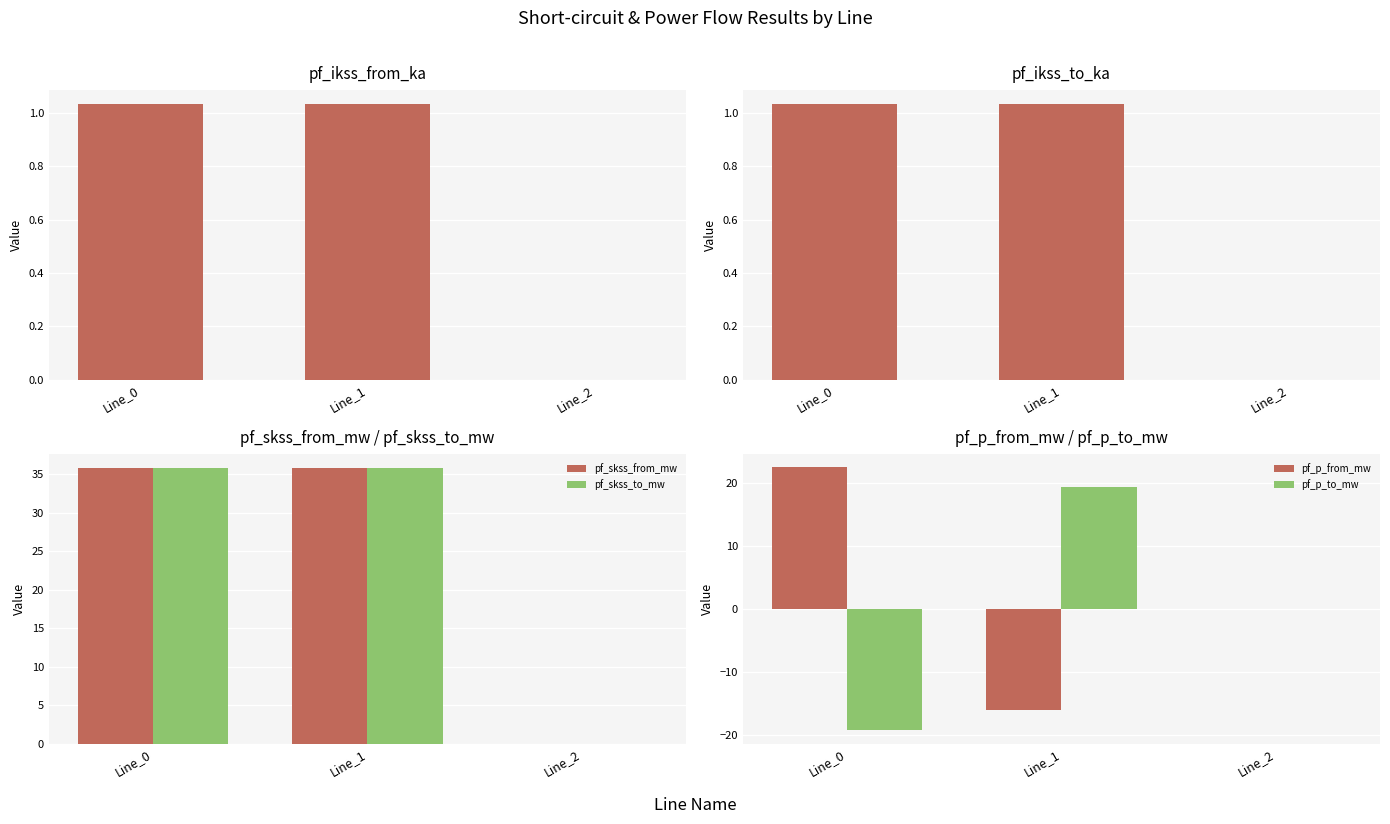

Read the pf_ikss_to_ka value at Line_0.

1.0